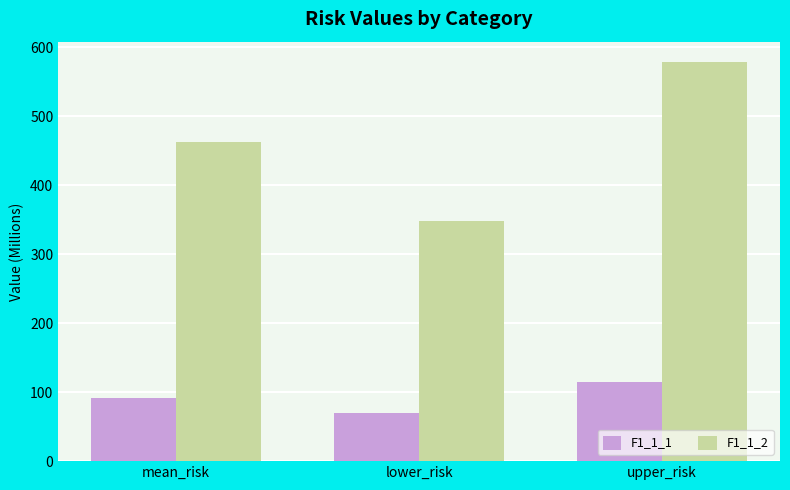

At how many categories does at least one series exceed 415?

2